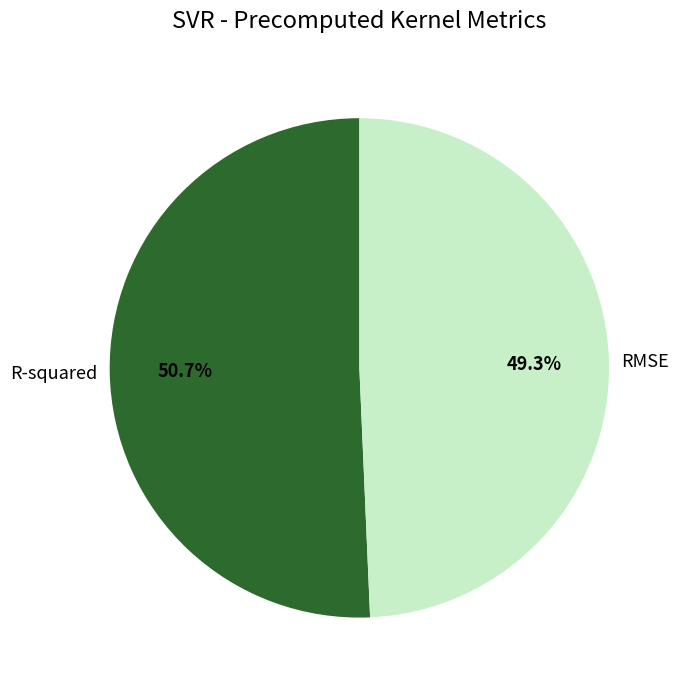

To the nearest percent, what portion does R-squared represent?

51%